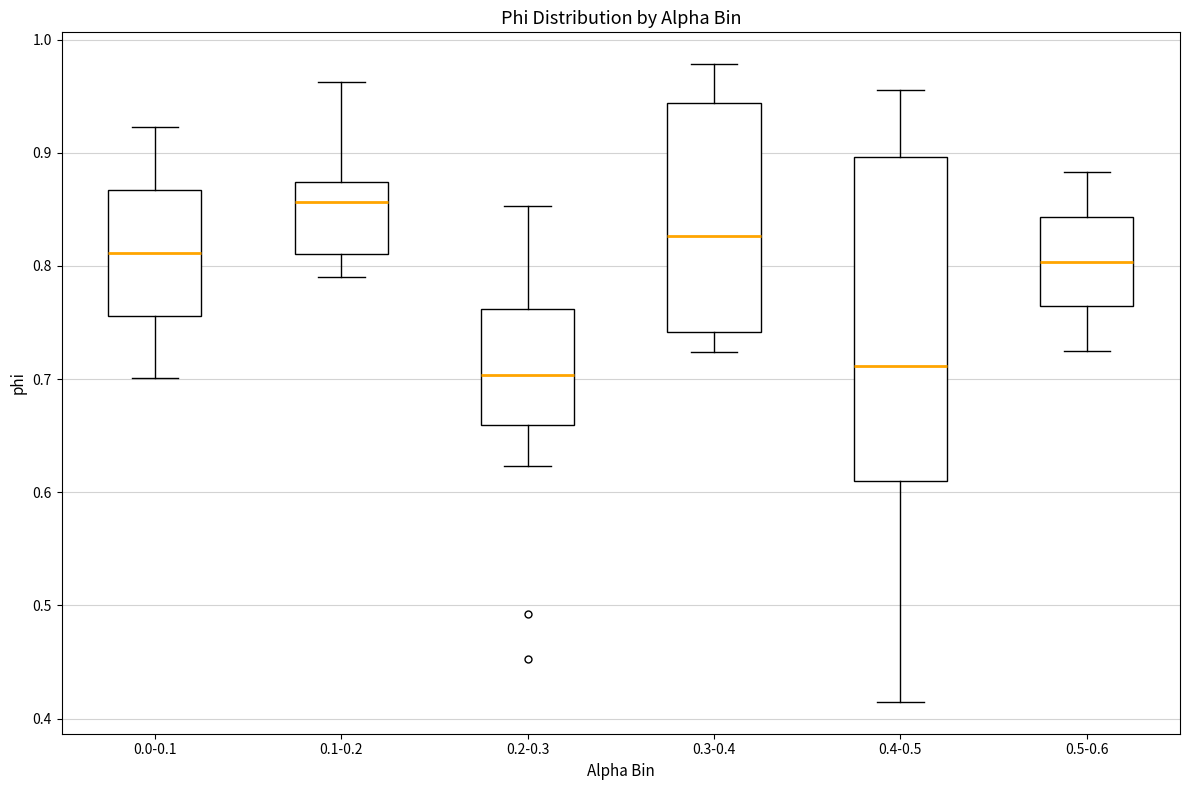

Which box is the tallest, from its lower edge to its upper edge?

0.4-0.5